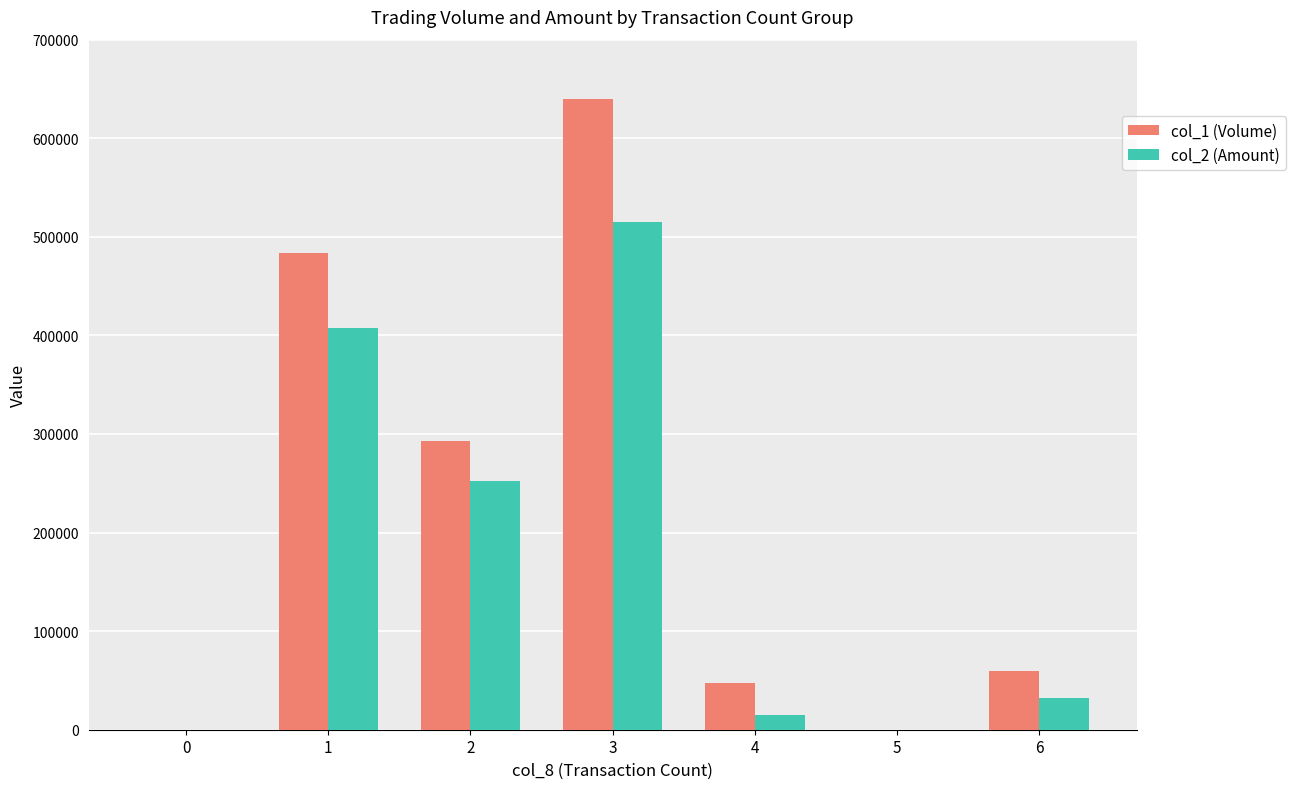

What is the sum of the col_1 (Volume) values at 2 and 5?

293000